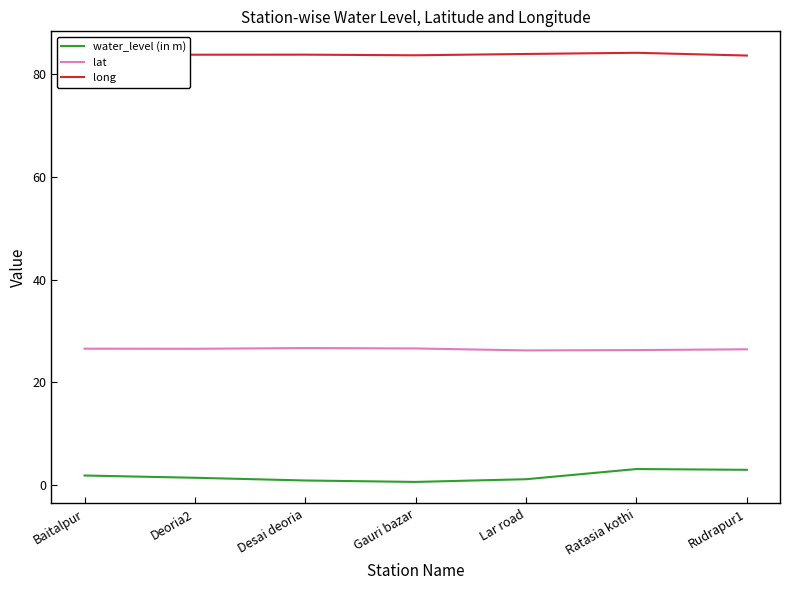

List the series in order of their peak value, lowest first.

water_level (in m), lat, long